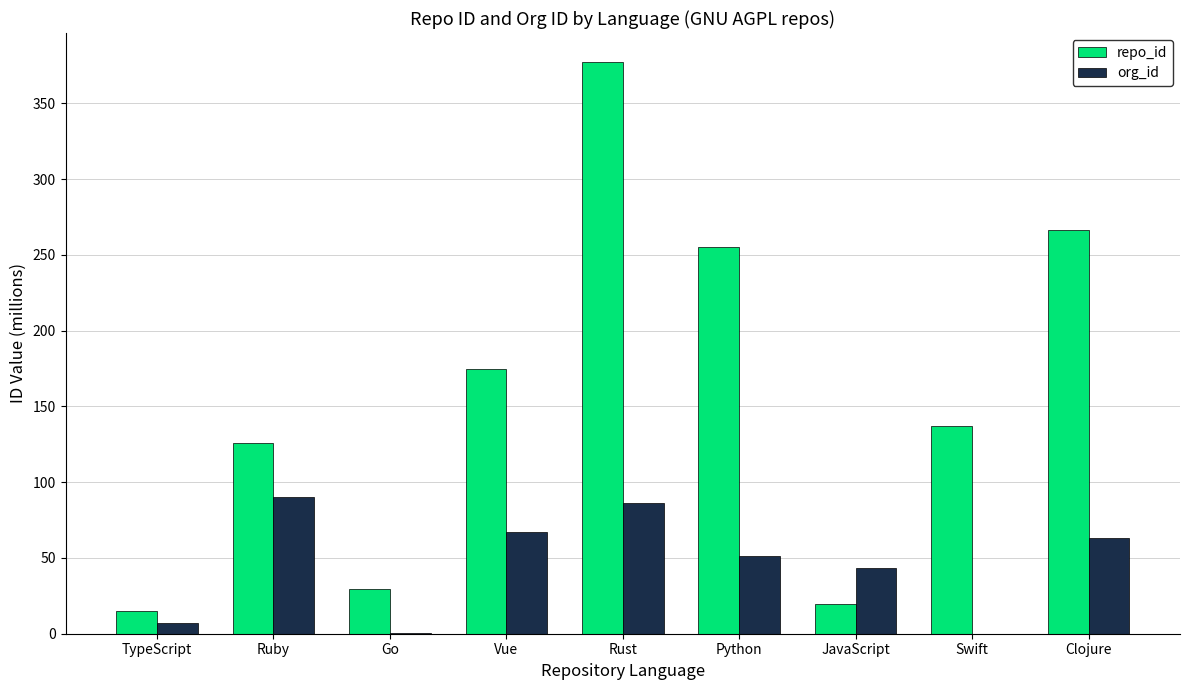

What is the total value across all series at Swift?

137.2